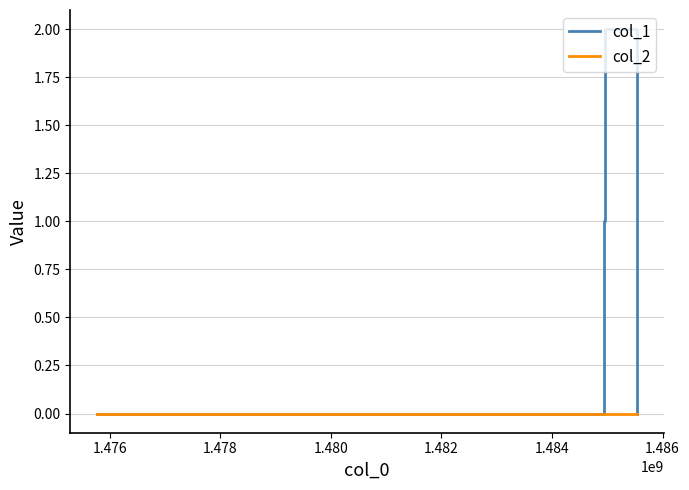

What is the maximum value for col_1?

2